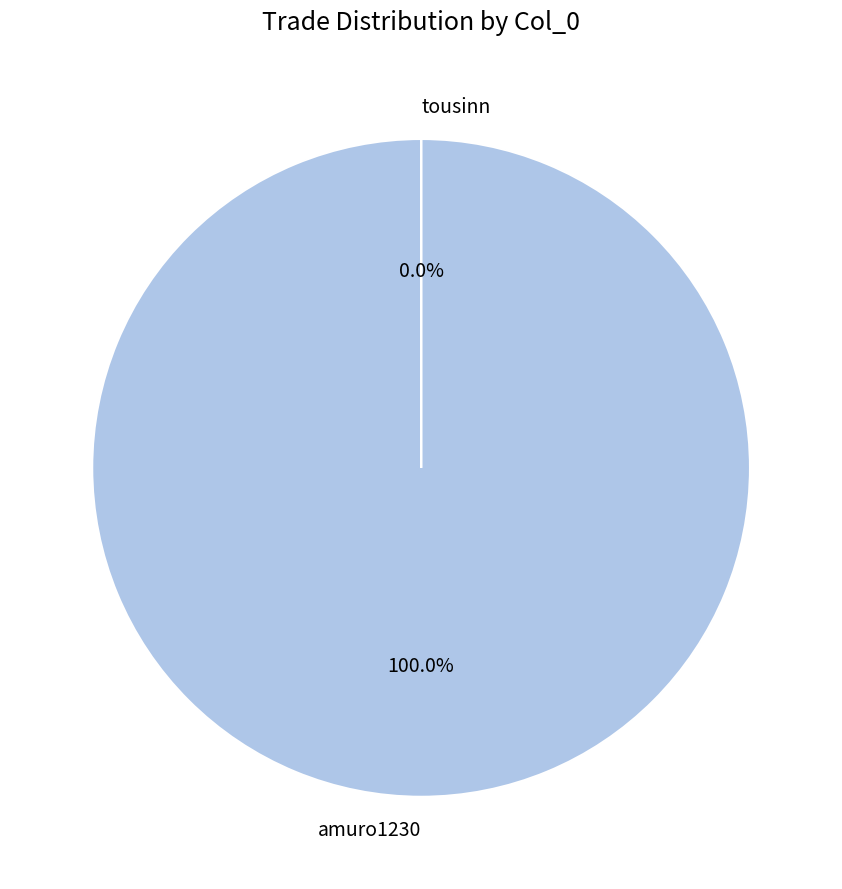

To the nearest percent, what portion does amuro1230 represent?

100%